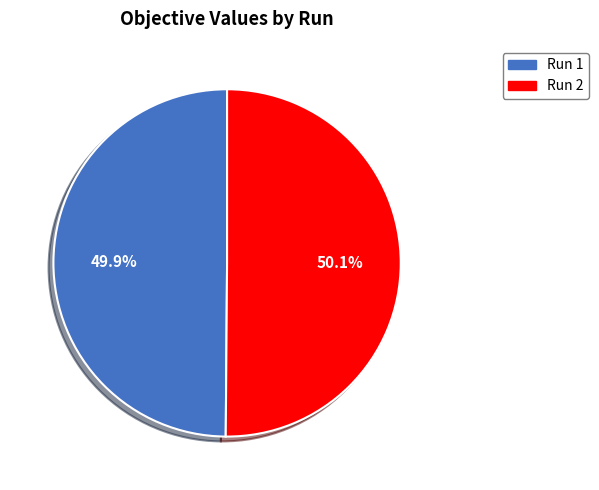

To the nearest percent, what percentage of the pie is Run 1?

50%